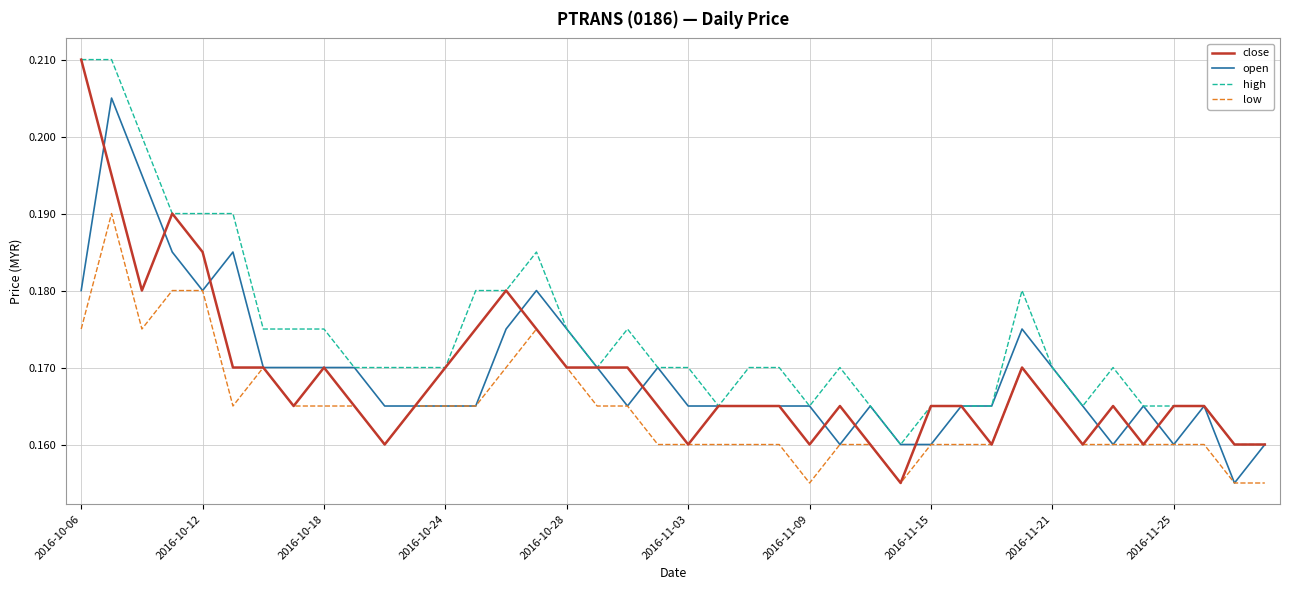

True or false: low and high cross at least once.

False